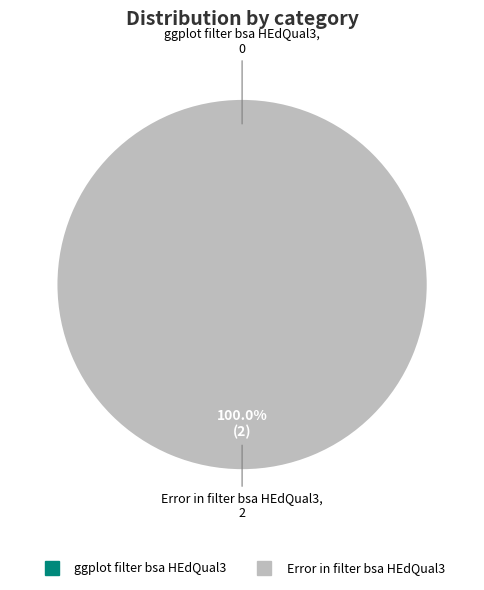

Is it true that ggplot filter bsa HEdQual3 is 0% of the pie?

True